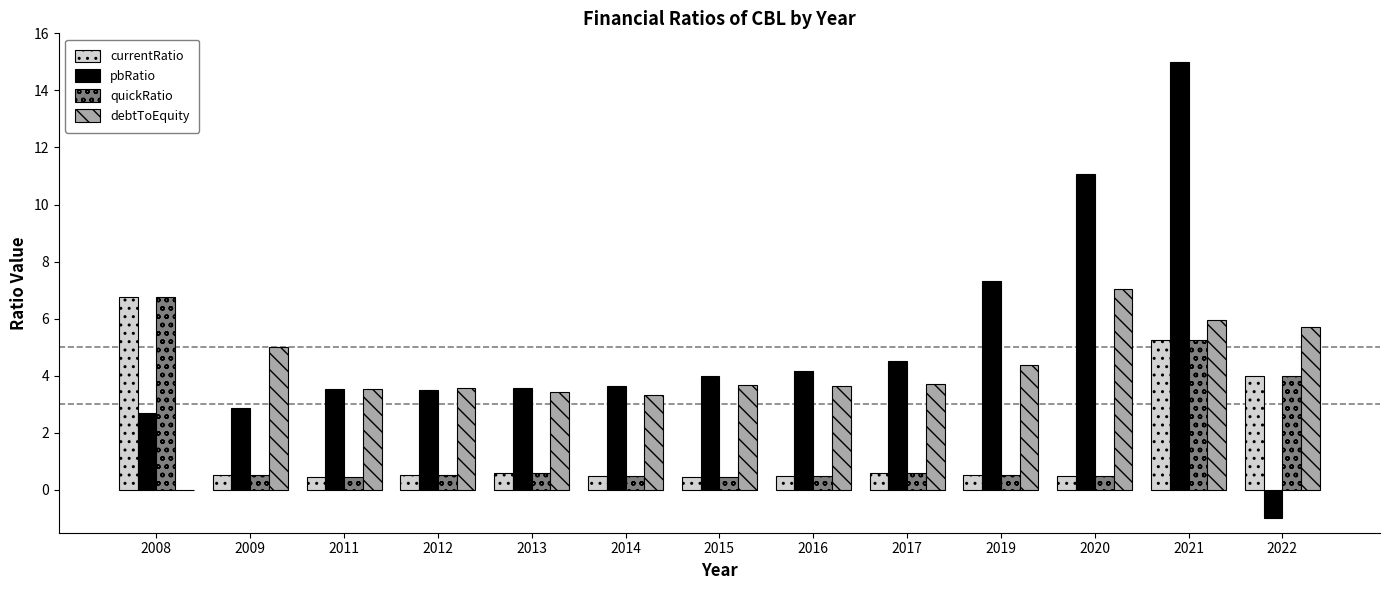

What is the average value of the quickRatio series?

1.6